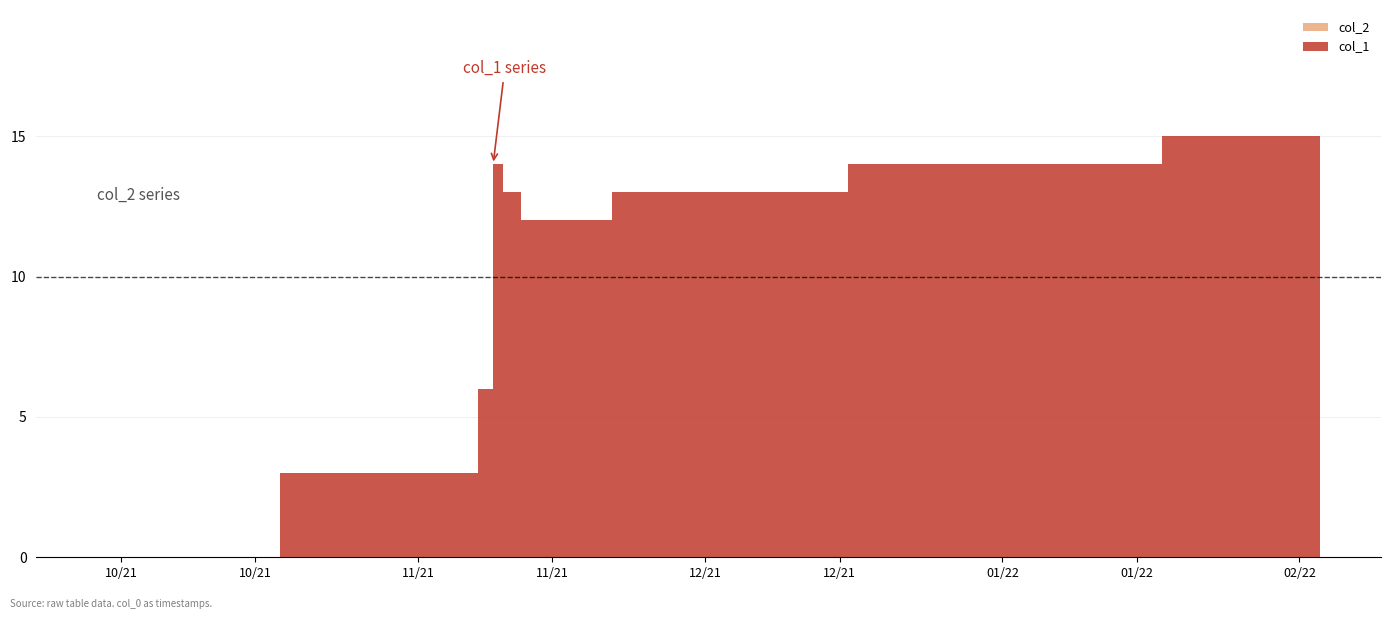

Reading left to right, extract all data points from this chart.

col_1: 1632832588=0	1636131854=3	1636398273=6	1636401862=14	1636571074=13	1636743859=12	1638209068=13	1641002732=14	1643857555=15
col_2: 1632832588=0	1636131854=0	1636398273=0	1636401862=0	1636571074=0	1636743859=0	1638209068=0	1641002732=0	1643857555=0